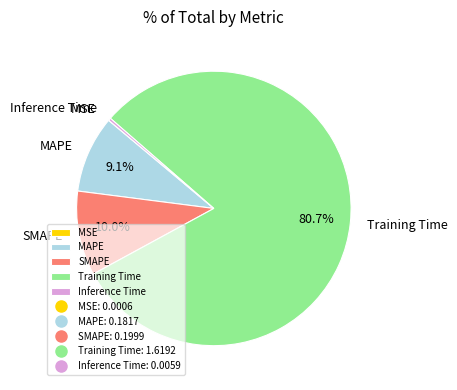

To the nearest percent, what is the average slice percentage?

20%